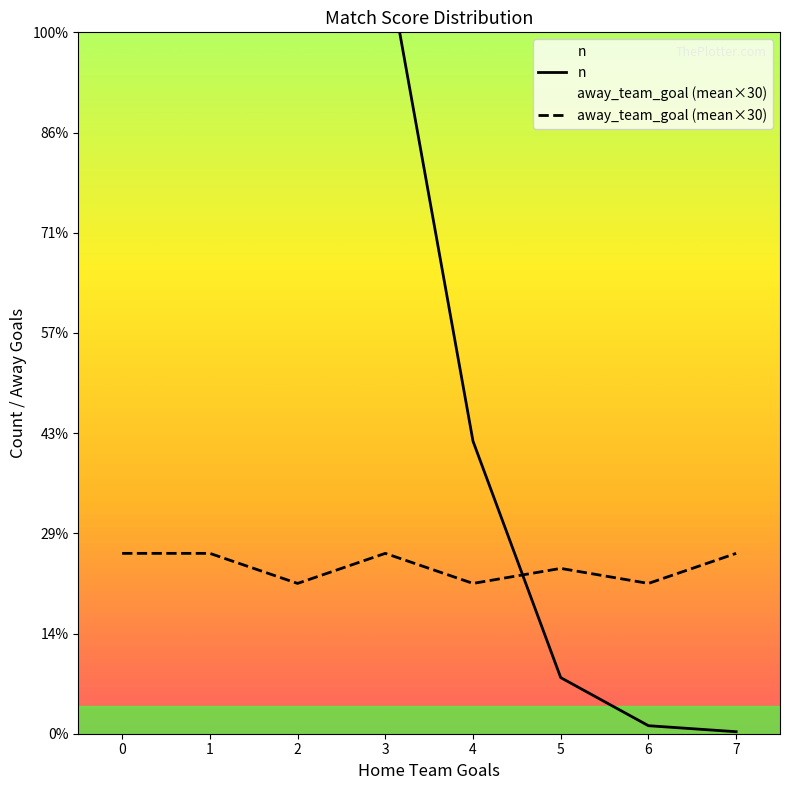

Reading right to left, what are all the values shown in this chart?

n: 1.0	4.0	28.0	146.0	390.0	772.0	957.0	693.0
away_team_goal (mean×30): 90.0	75.0	82.5	75.0	90.0	75.0	90.0	90.0